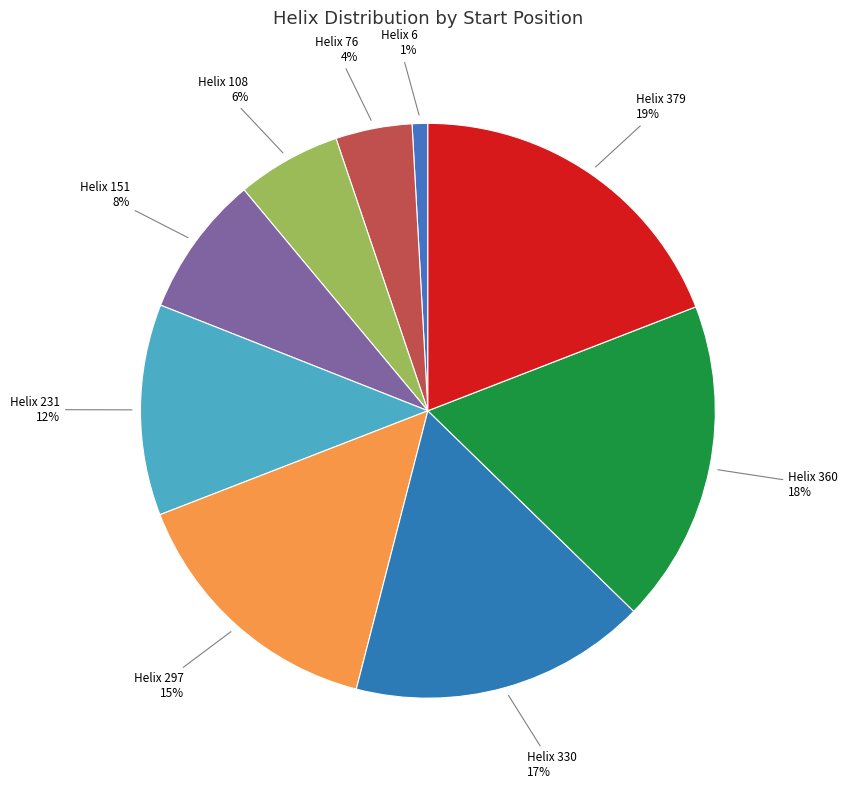

To the nearest percent, what is the difference between the largest and smallest slice percentages?

18%